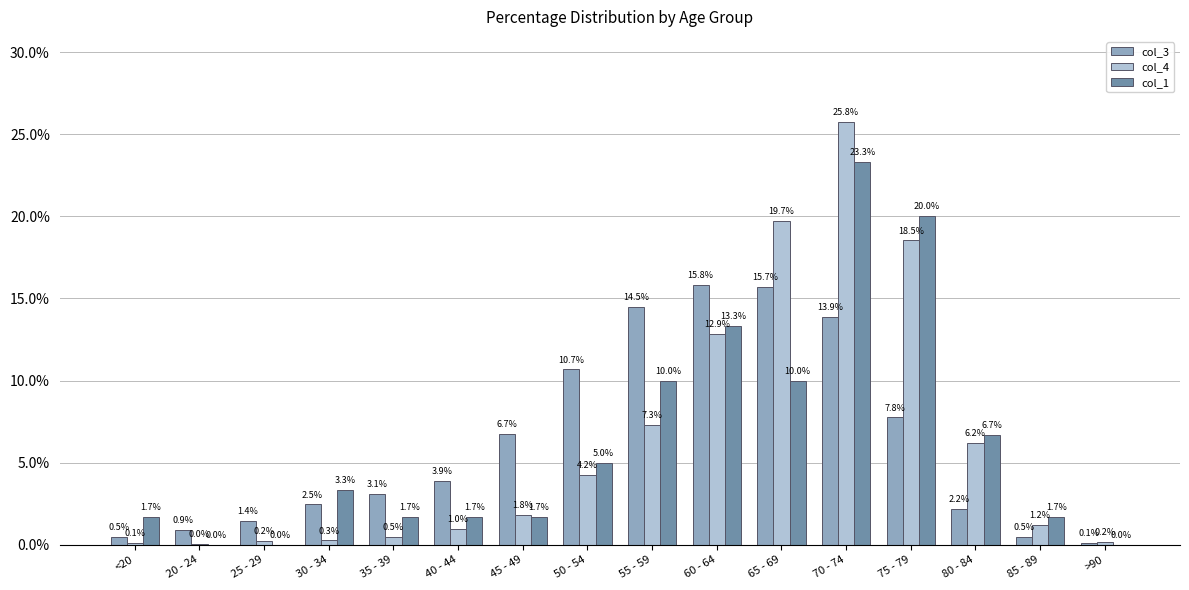

Is the value of col_4 at 40 - 44 greater than the value of col_3 at 85 - 89?

Yes